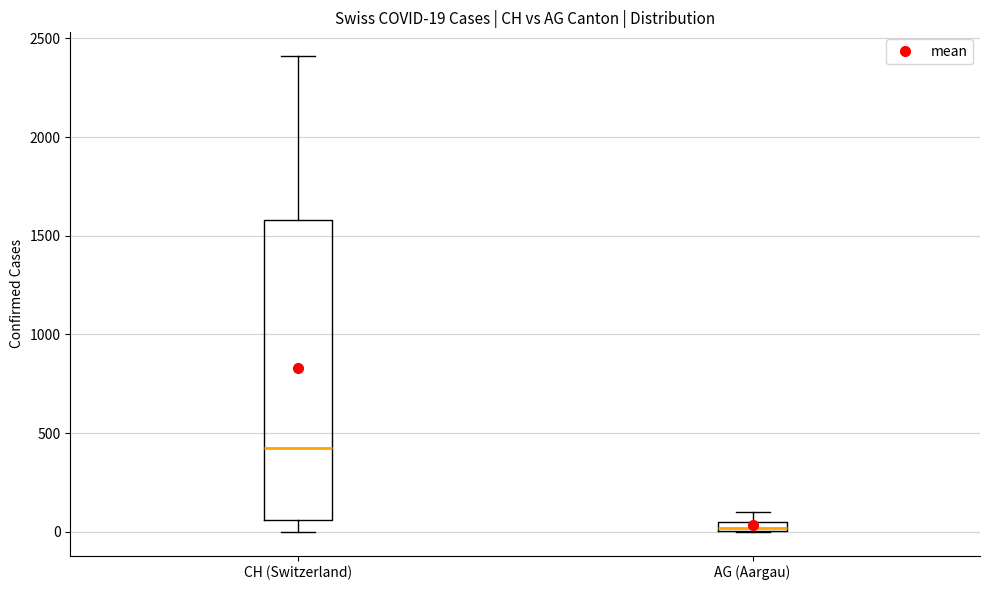

Comparing the boxes themselves (not the whiskers), which one is the tallest?

CH (Switzerland)